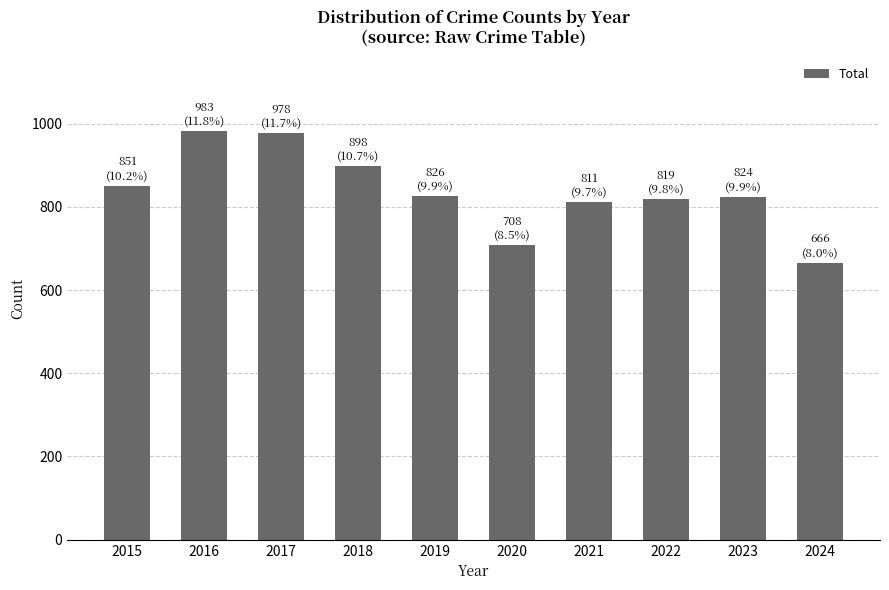

True or false: the data shows 1465 at 2023.

False